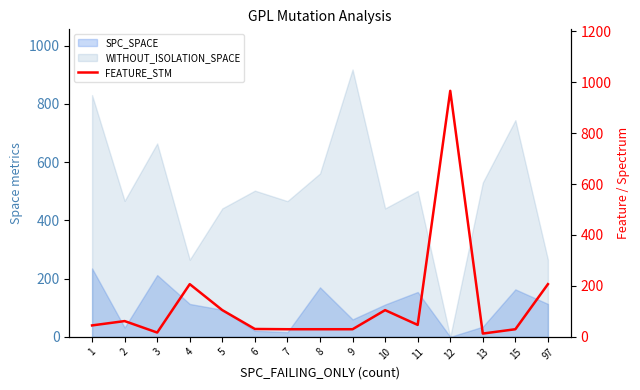

Where is the first local maximum?

2